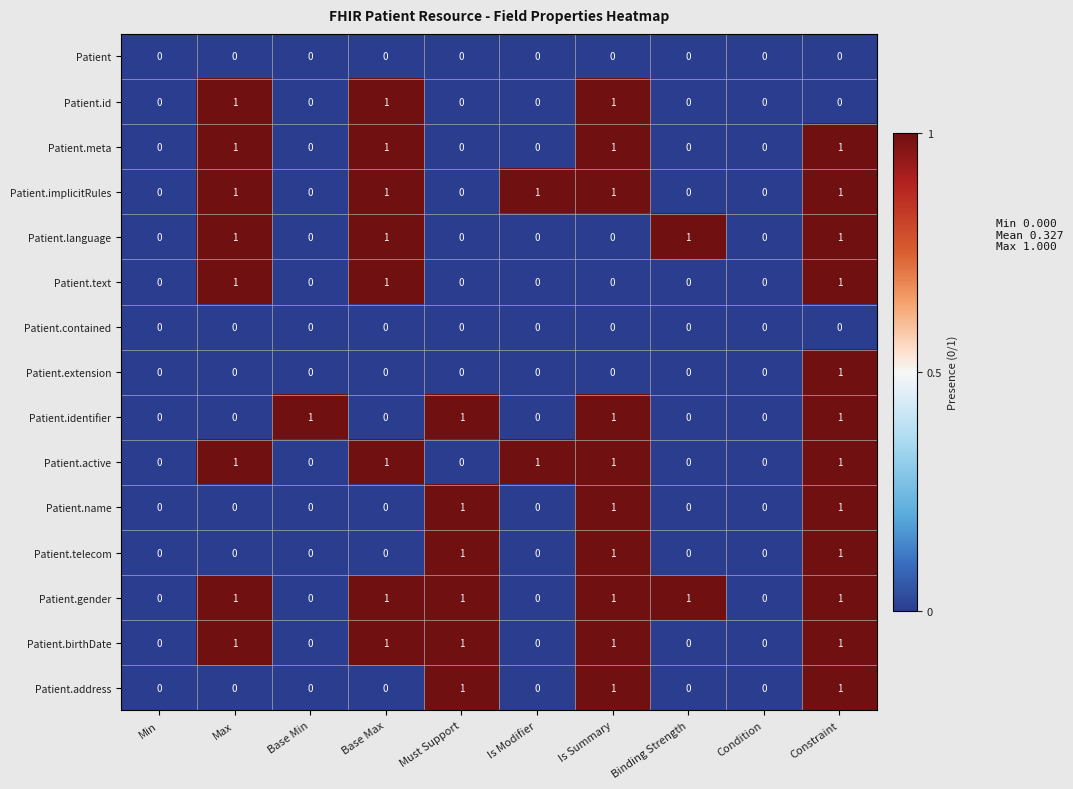

What is the sum of all Patient.address values?

3